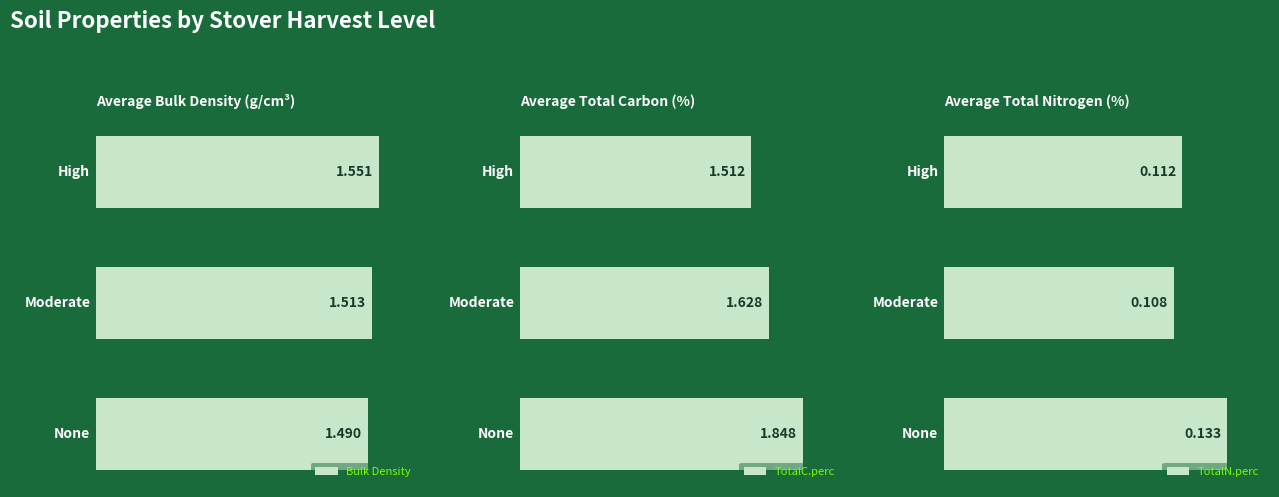

Are the bars grouped side by side (vs. stacked)?

Yes